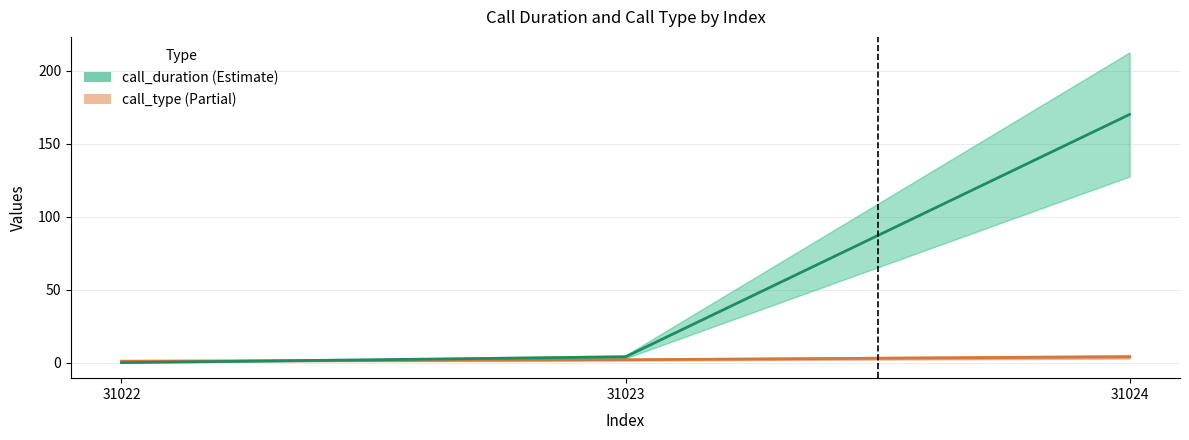

What is the sum of all call_duration values?

174